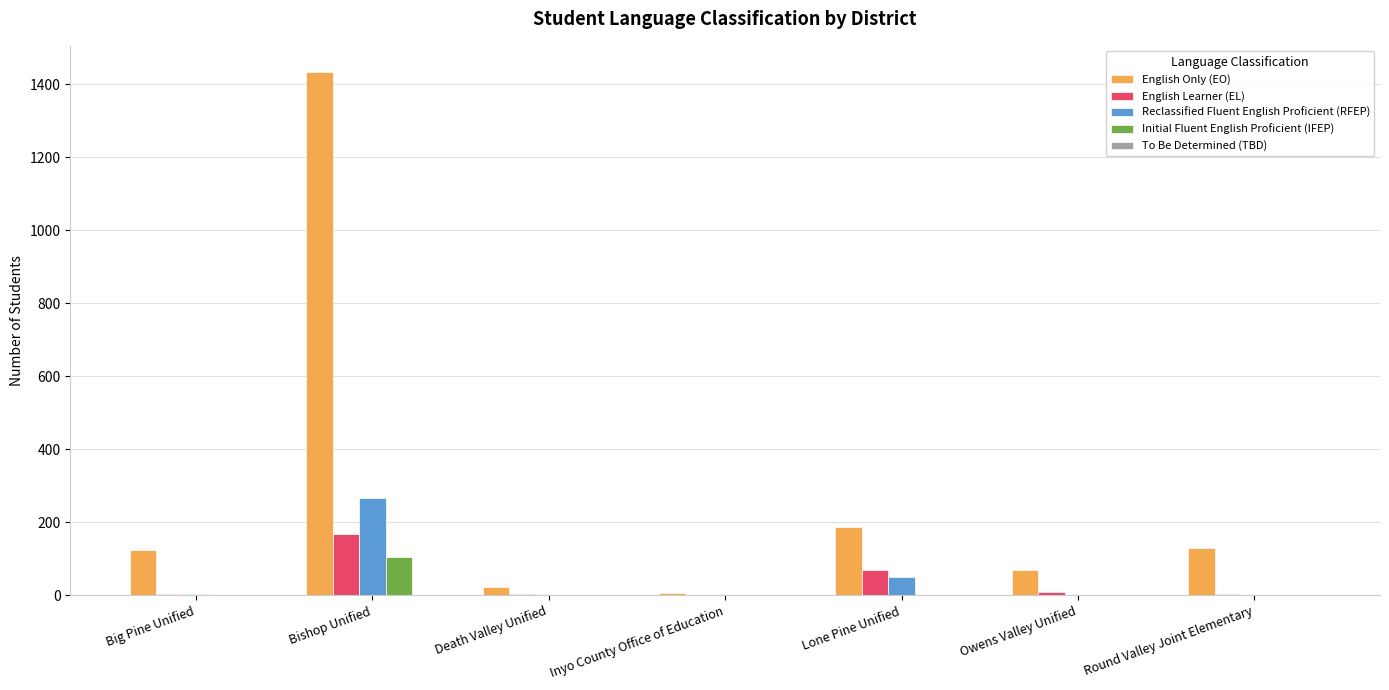

The English Learner (EL) series shows 169 at Bishop Unified. True or false?

True